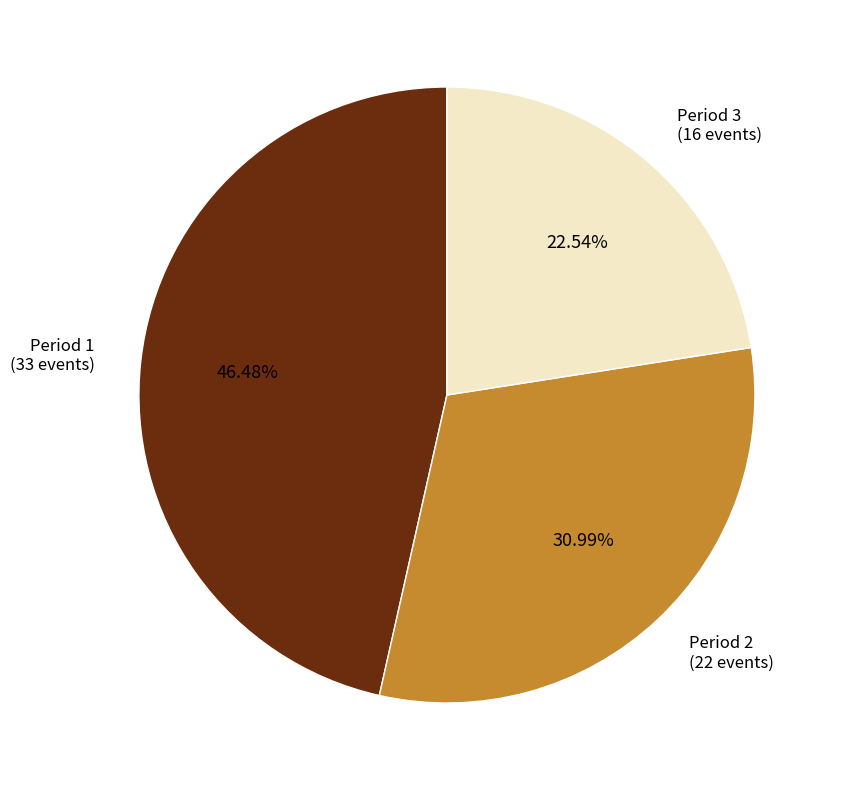

Do Period 2 and Period 3 together represent more than half of the pie?

Yes